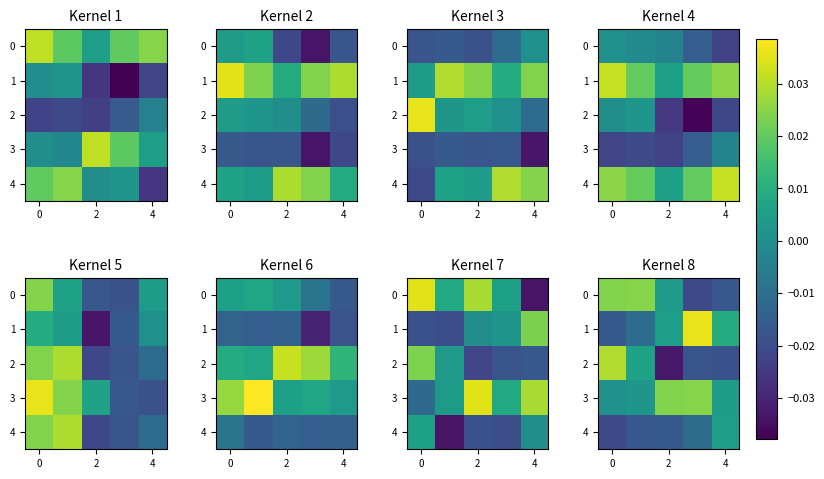

Count the number of categories in the chart.

5